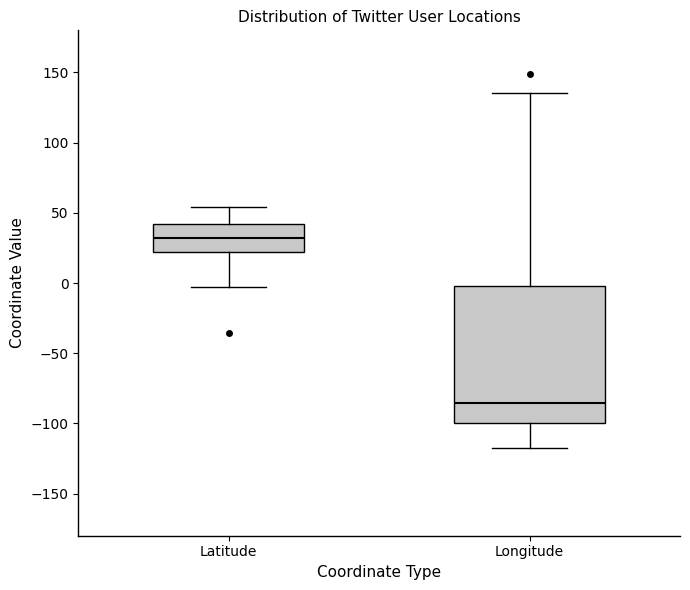

Comparing the boxes themselves (not the whiskers), which one is the tallest?

Longitude